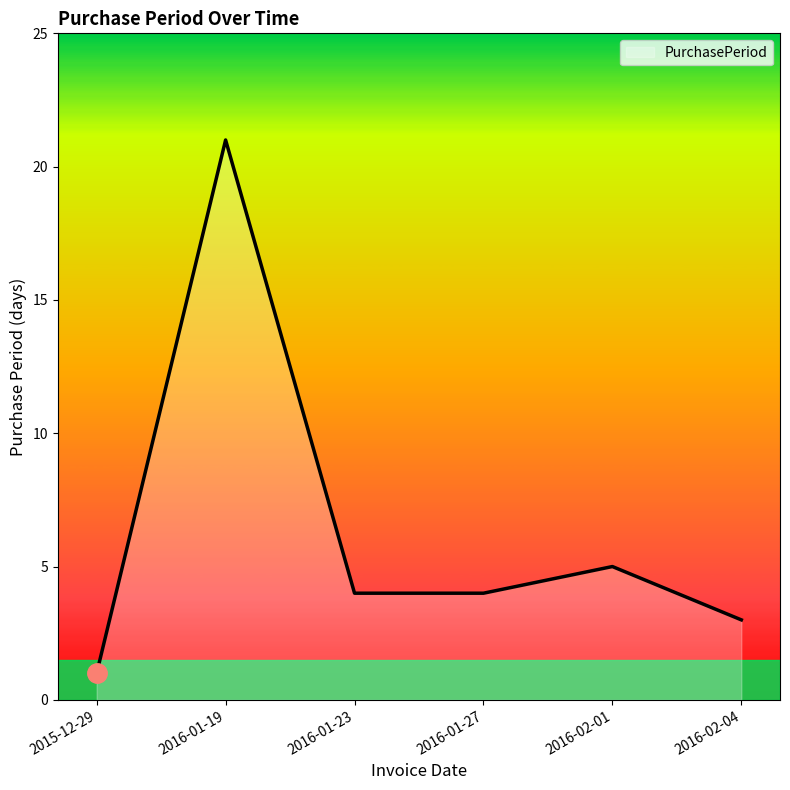

What position from the right is 2016-02-04?

1